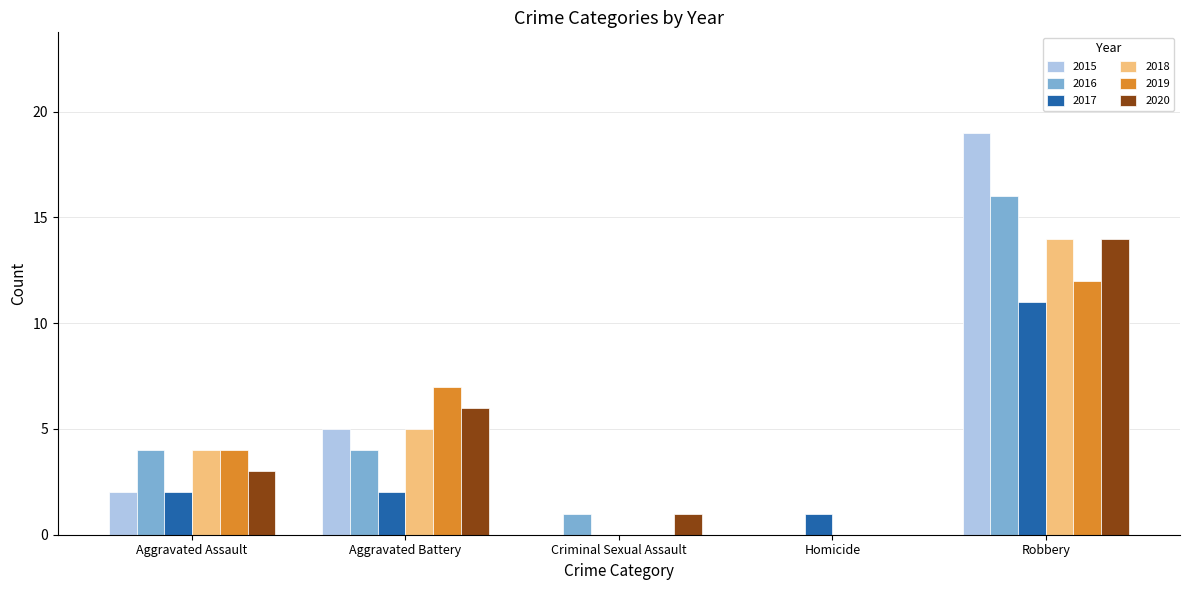

Are the bars grouped side by side (vs. stacked)?

Yes